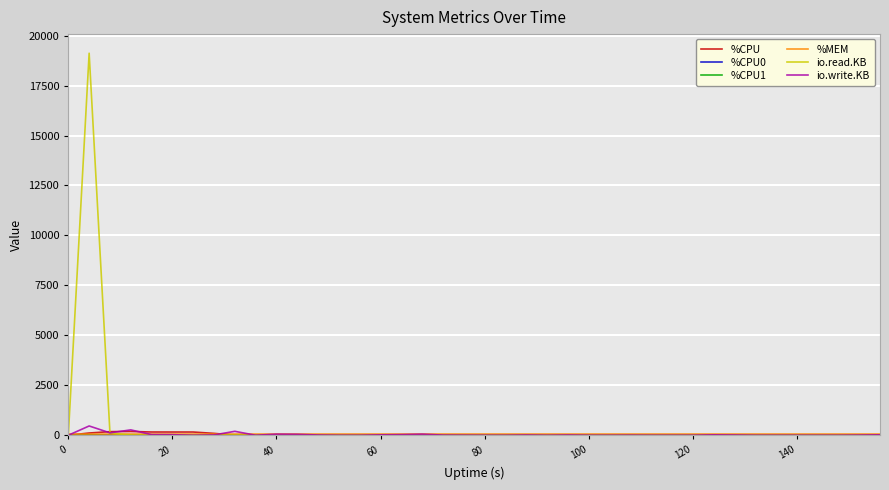

Which series has the largest range (max minus min)?

io.read.KB